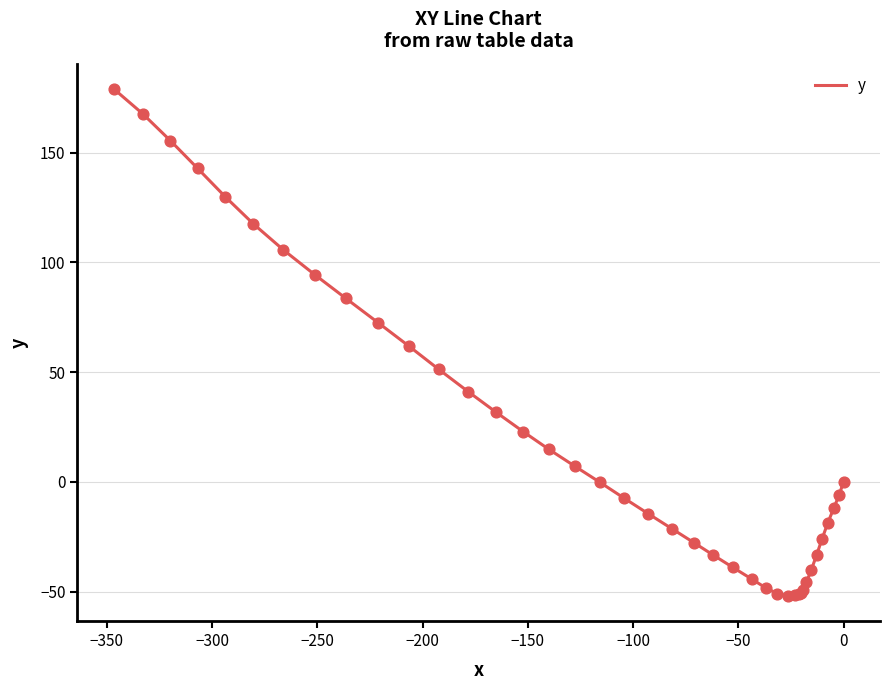

What is the minimum value shown in the chart?

-51.9